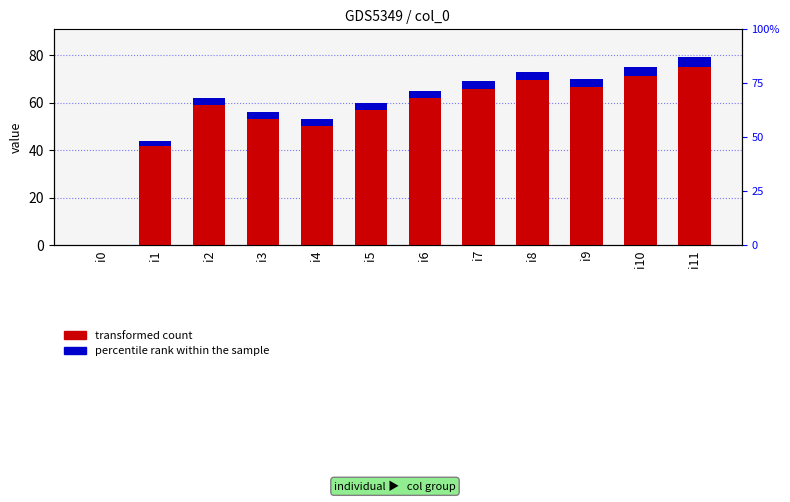

At how many categories does at least one series exceed 67?

5